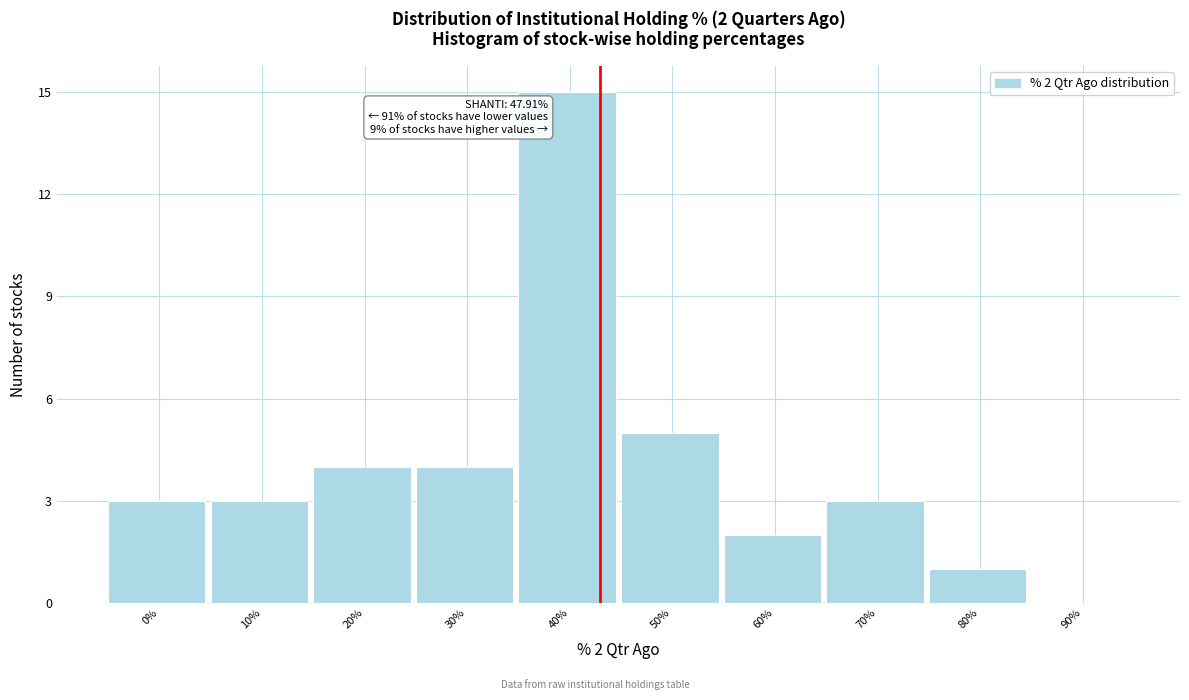

Reading left to right, what are all the values shown in this chart?

0%=3	10%=3	20%=4	30%=4	40%=15	50%=5	60%=2	70%=3	80%=1	90%=0